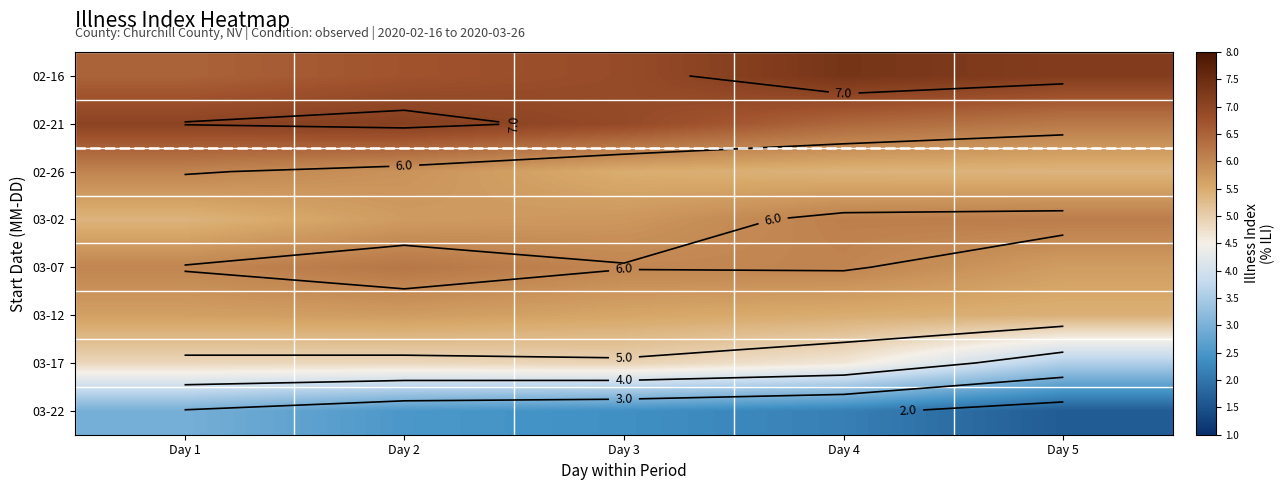

How many series are shown in this chart?

8